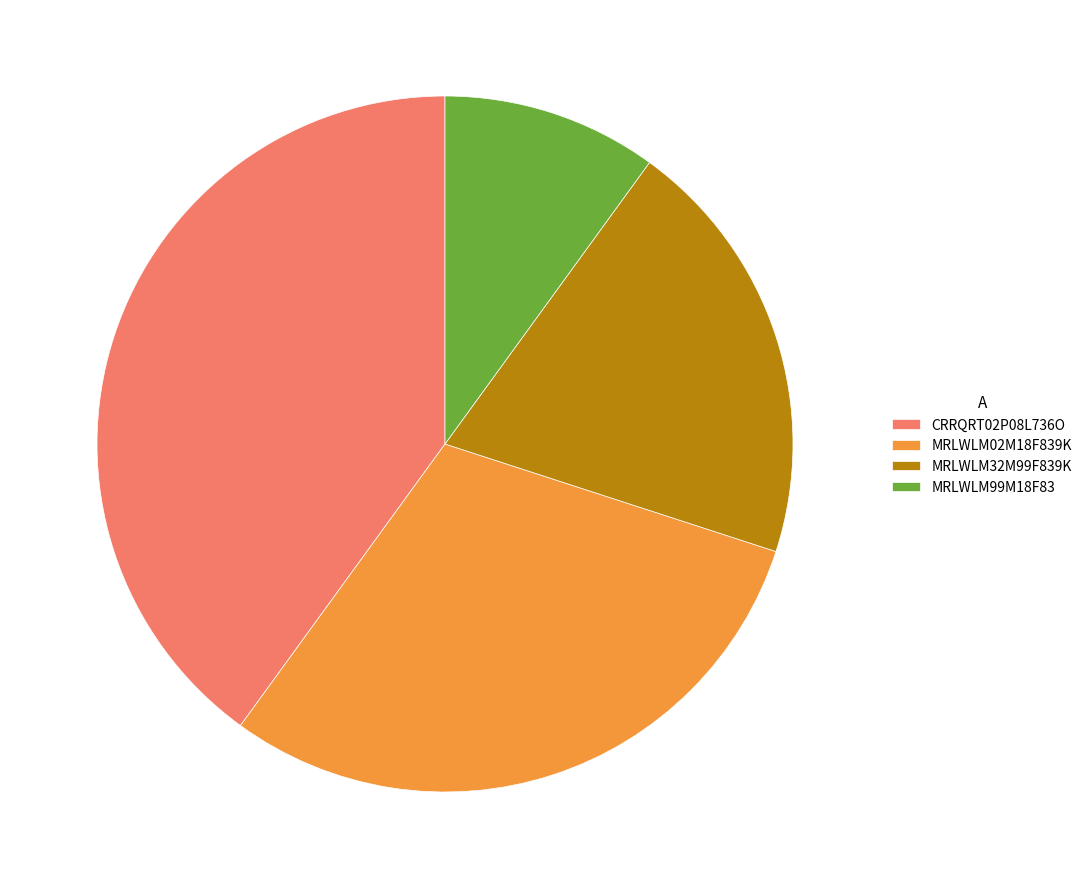

Which has a higher value, MRLWLM32M99F839K or MRLWLM02M18F839K?

MRLWLM02M18F839K